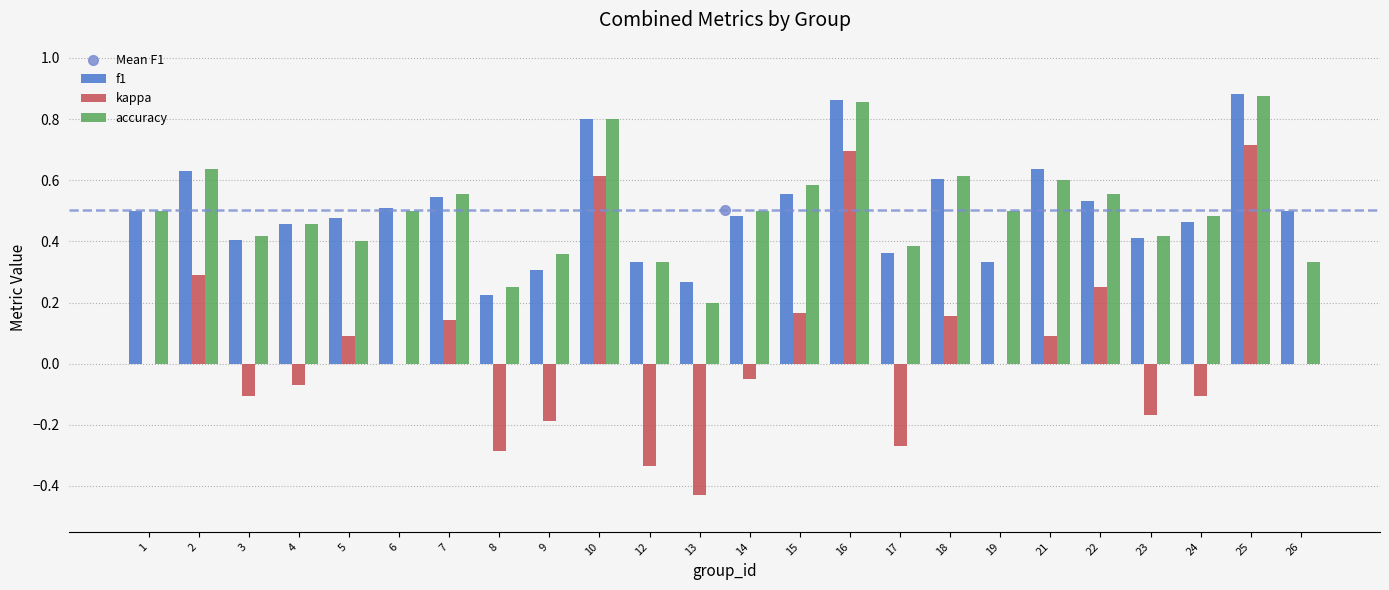

Which category has the highest value in the f1 series?

25